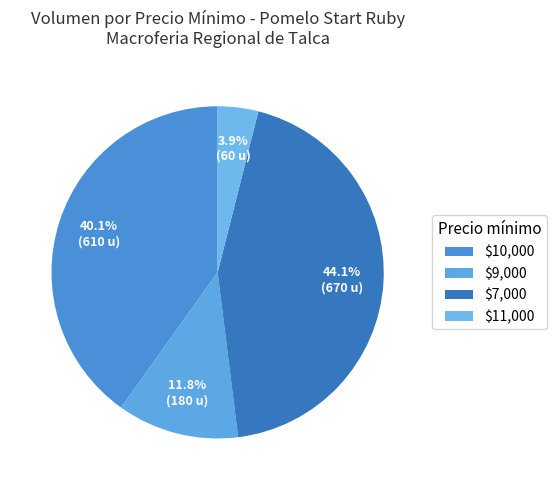

To the nearest percent, what is the difference between the largest and smallest slice percentages?

40%